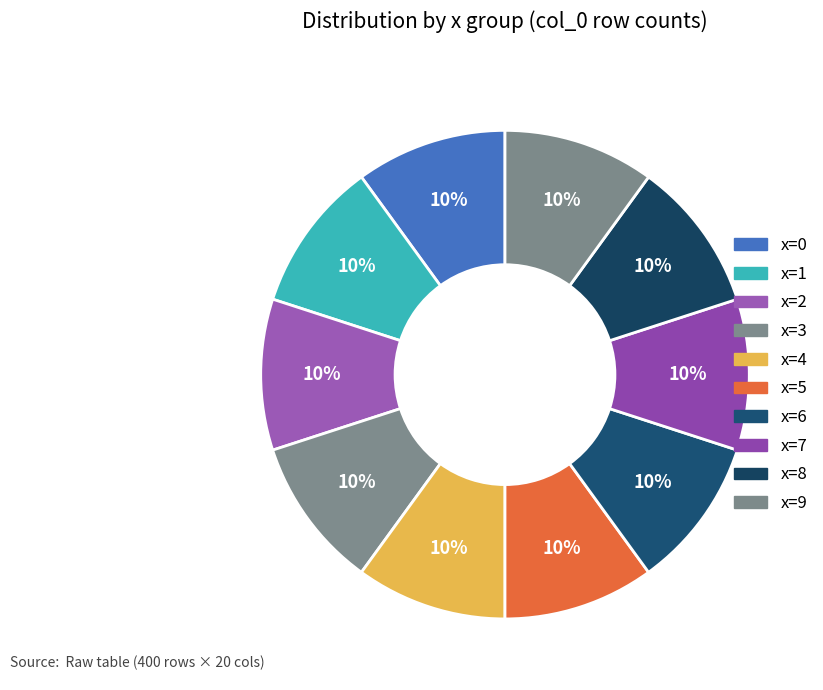

Is the sum of x=0 and x=6 greater than half?

No